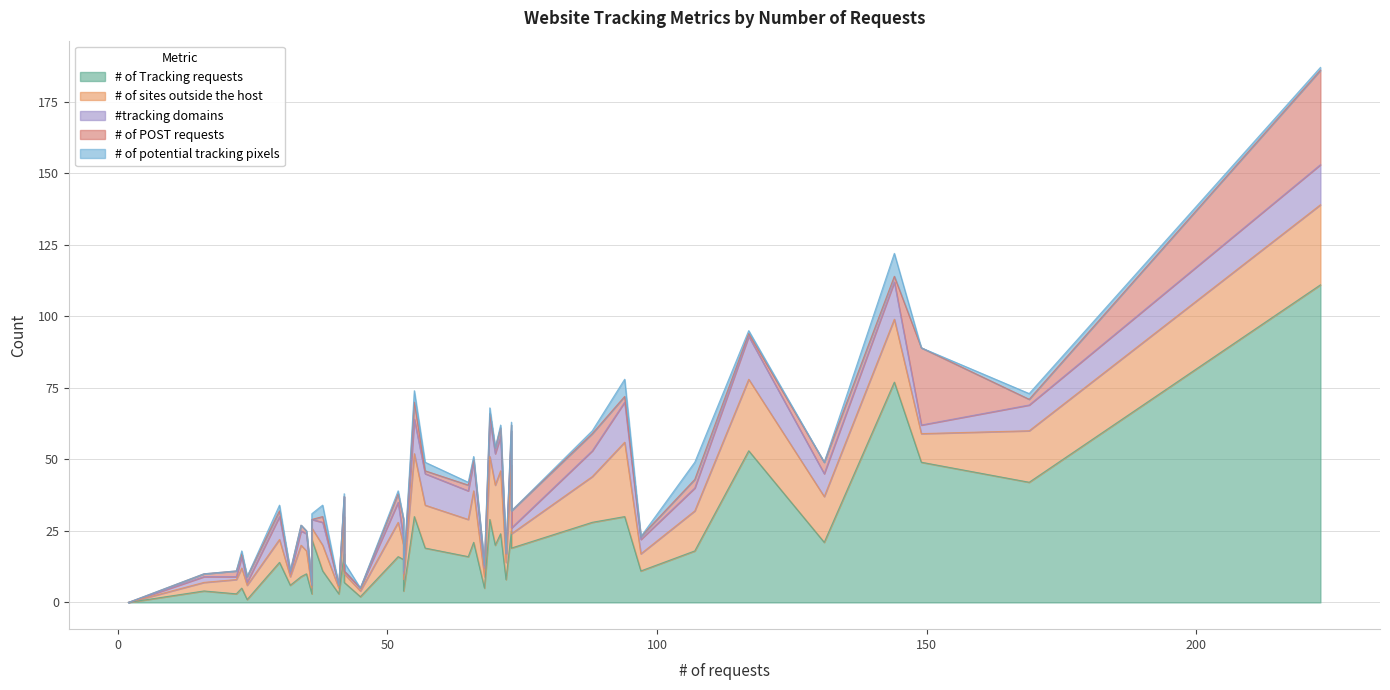

What is the sum of all # of Tracking requests values?

808